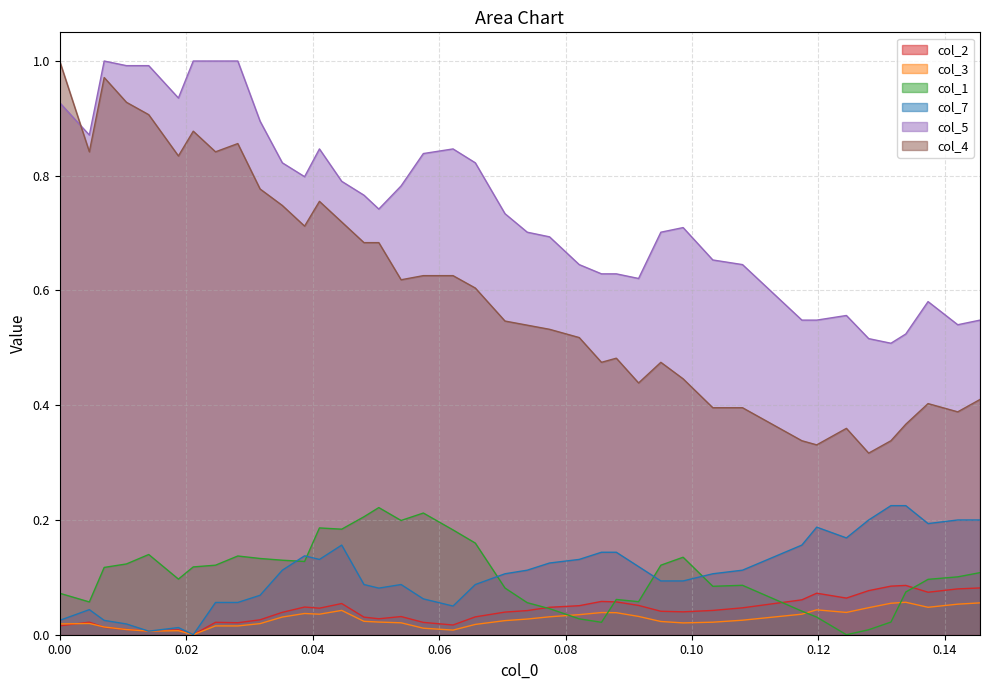

True or false: col_4 and col_2 cross at least once.

False